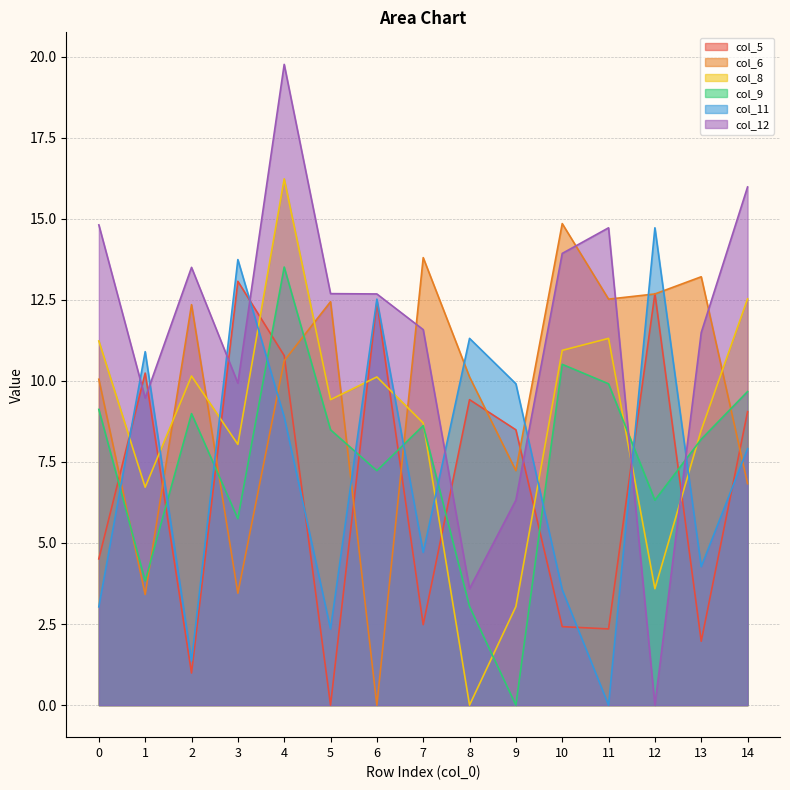

Where do col_6 and col_12 first cross each other?

6 and 7